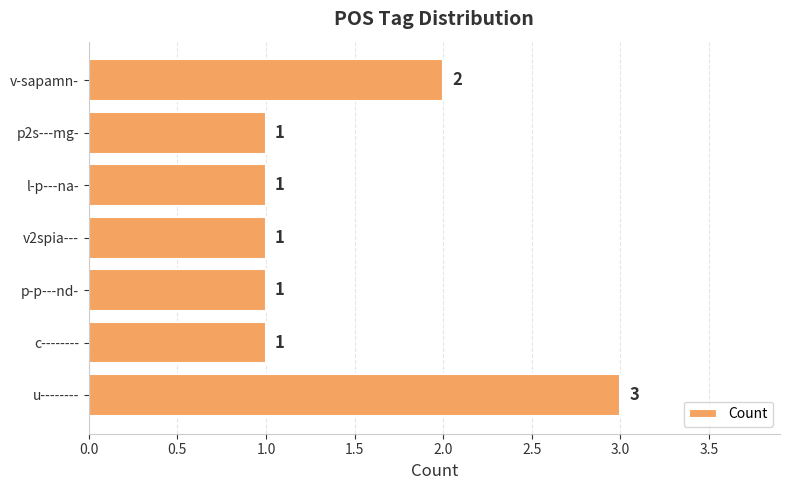

Reading top to bottom, list all the values displayed in this chart.

v-sapamn-=2	p2s---mg-=1	l-p---na-=1	v2spia---=1	p-p---nd-=1	c--------=1	u--------=3